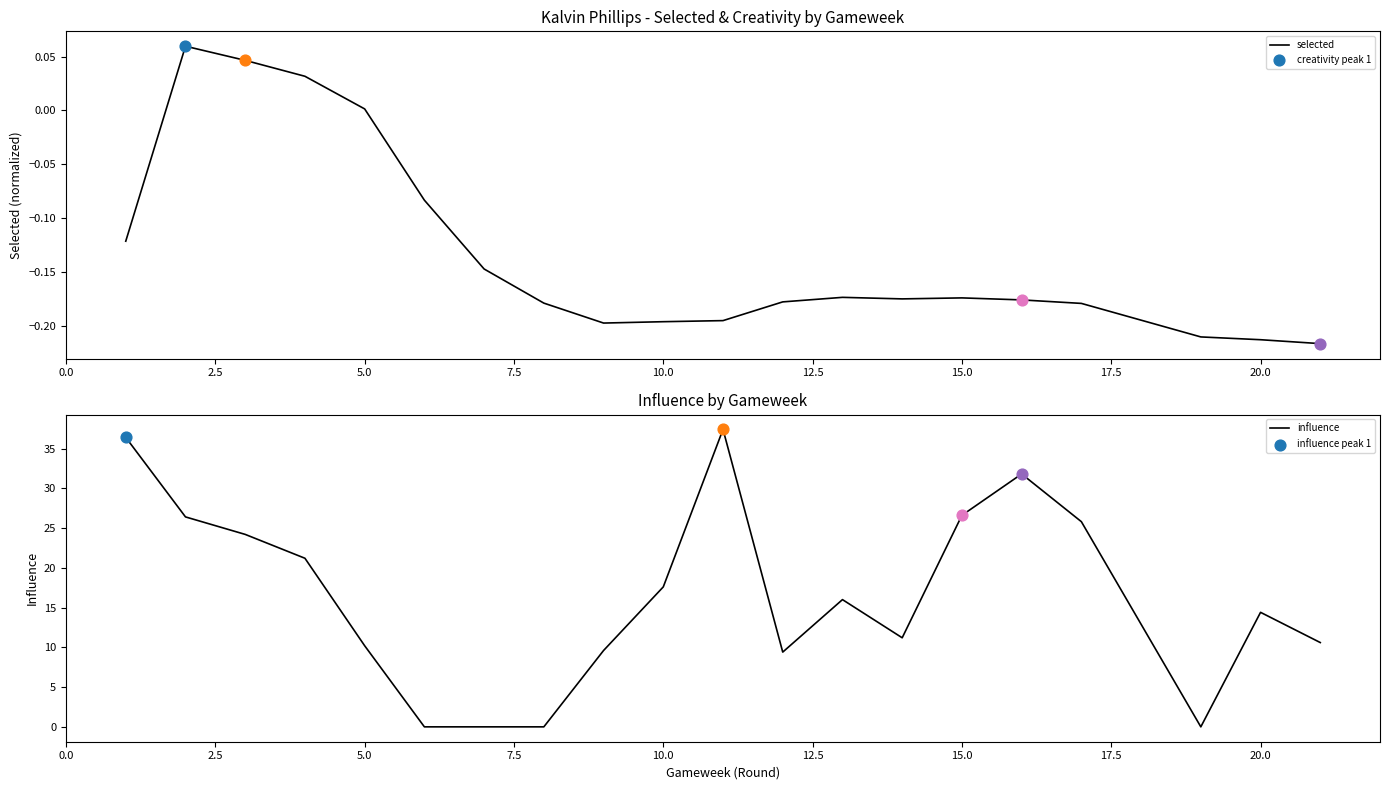

At how many categories does at least one series exceed 16?

9